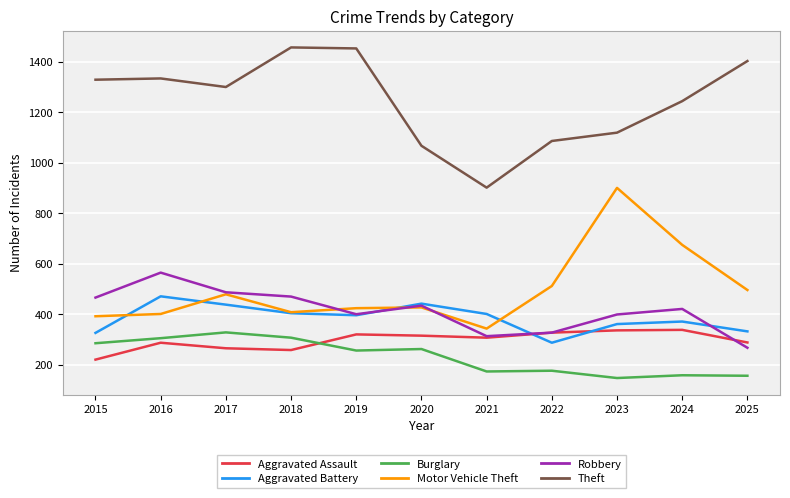

Between 2015 and 2018, which series saw the biggest shift?

Theft